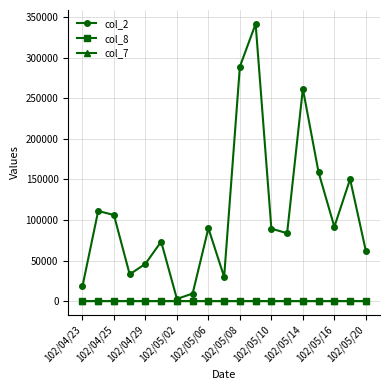

At how many categories does at least one series exceed 37592?

14